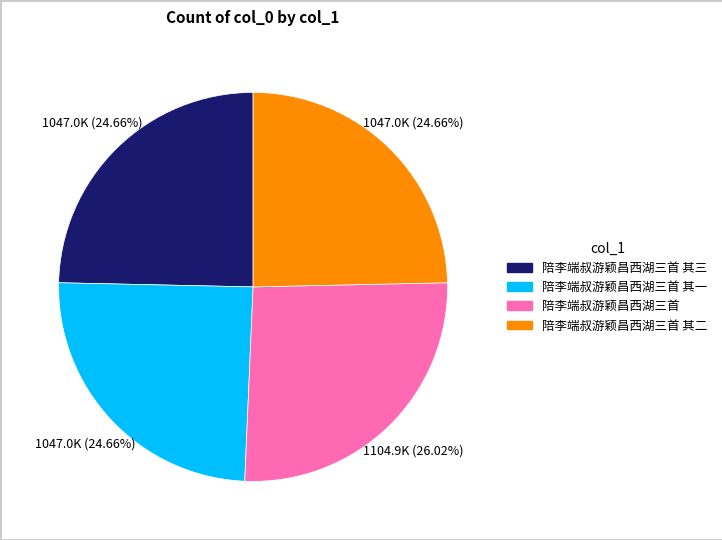

The 陪李端叔游颖昌西湖三首 slice represents 26% of the pie. True or false?

True